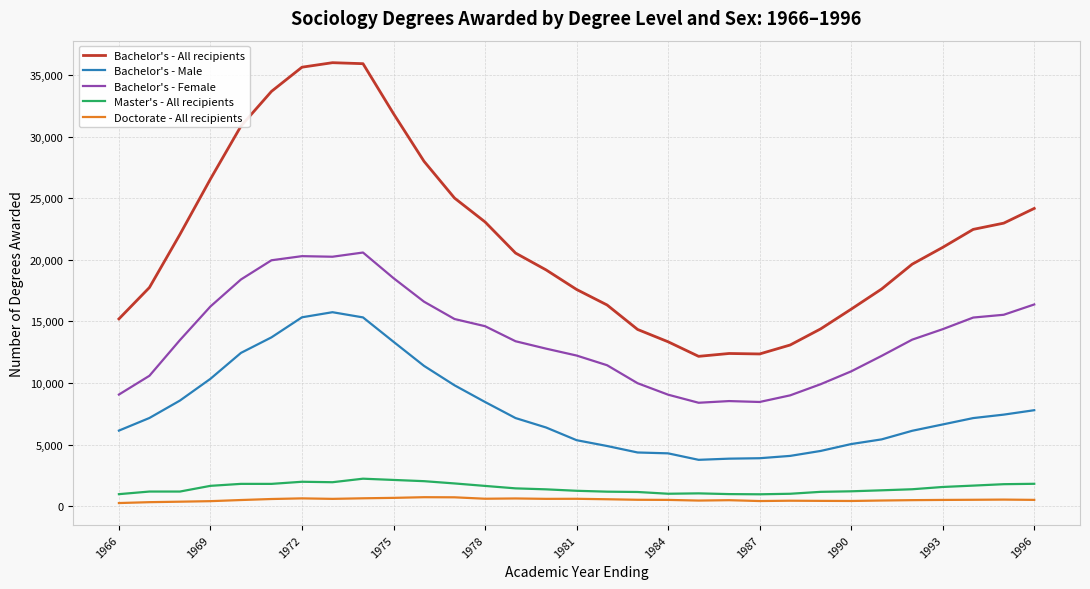

At how many categories does at least one series exceed 3885?

31